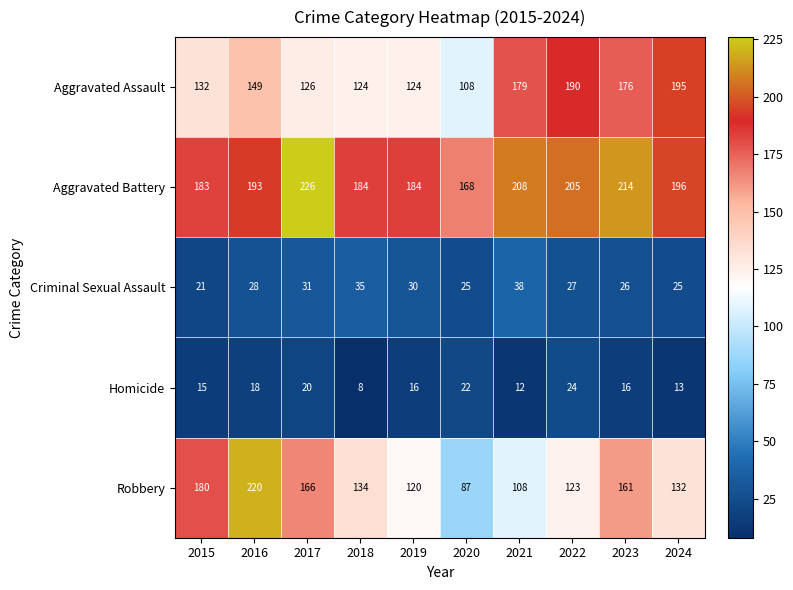

At how many categories does at least one series exceed 61?

10